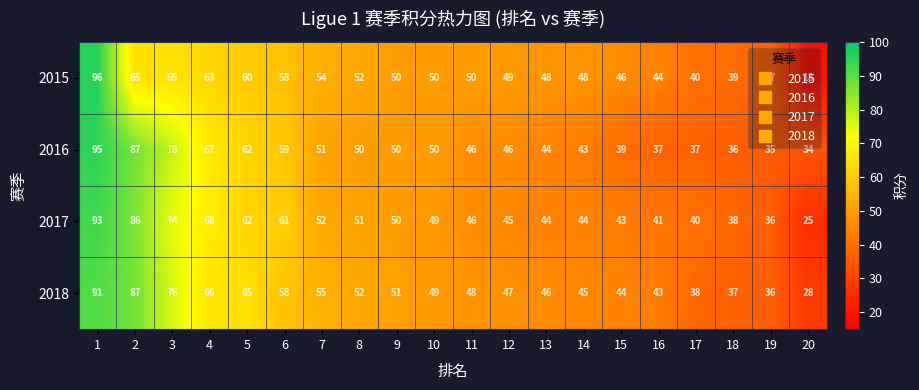

What is the minimum value shown in the chart?

18